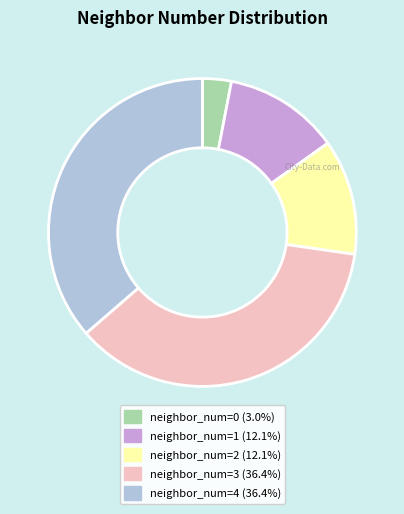

Is there any slice that represents more than half of the pie?

No